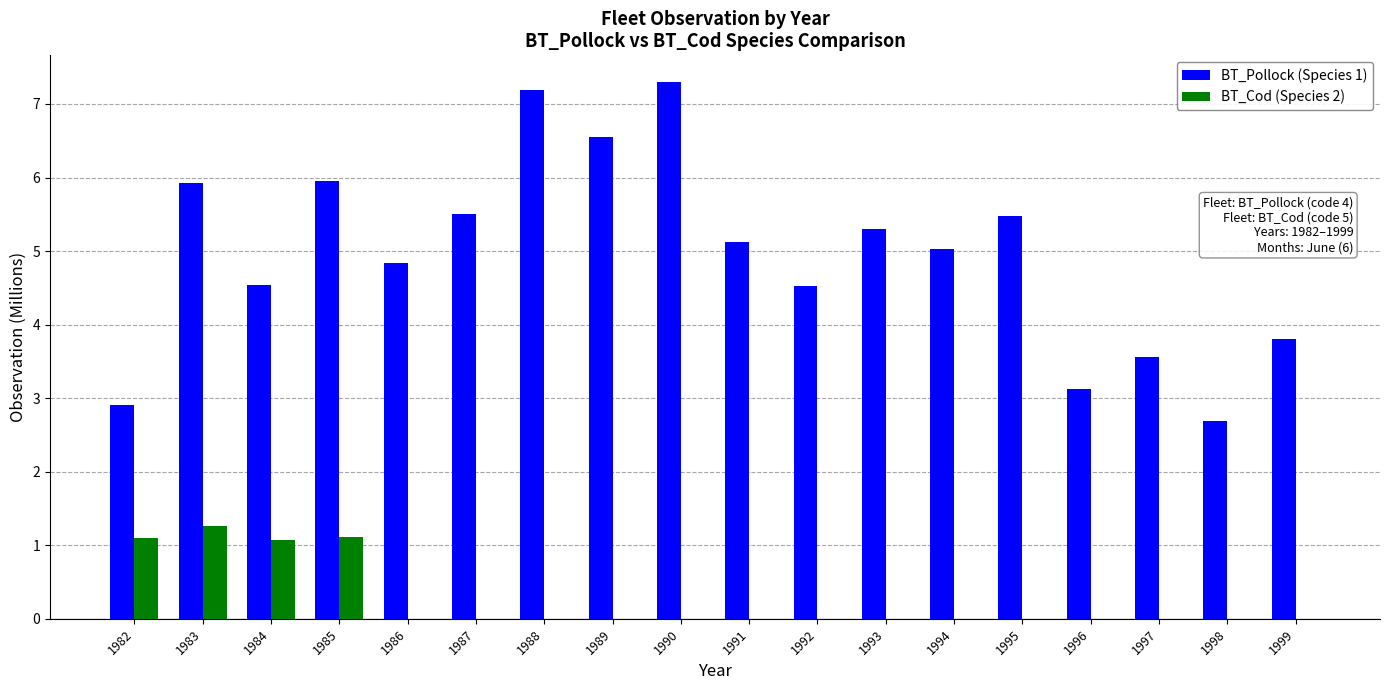

The BT_Pollock (Species 1) series shows 3.0 at 1995. True or false?

False